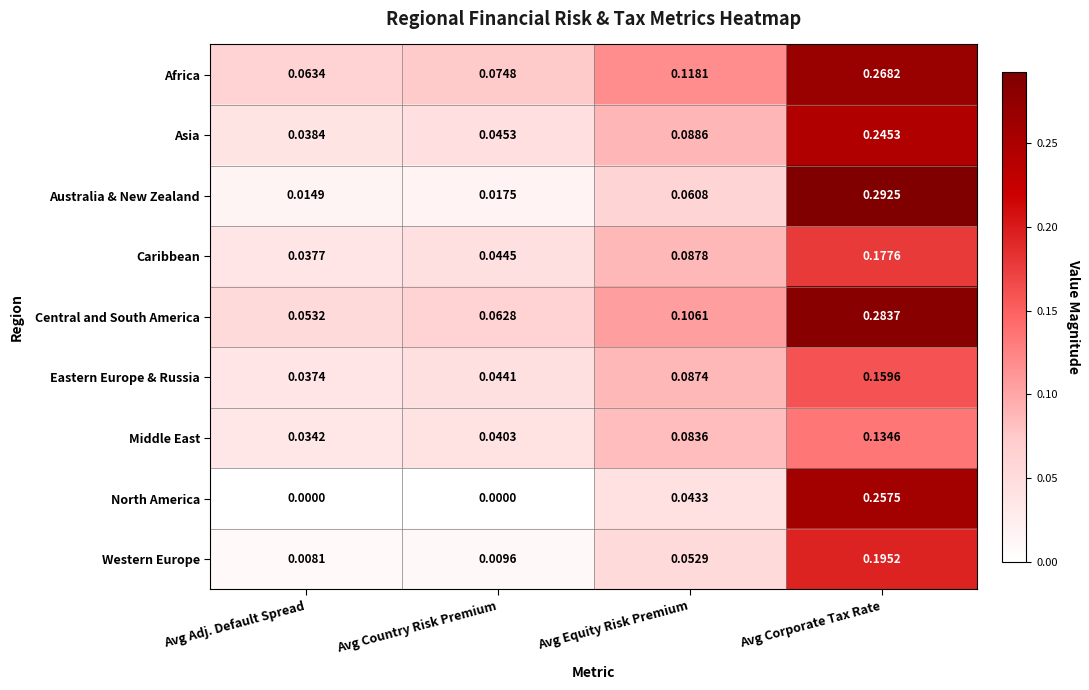

Which series changed the most between Avg Adj. Default Spread and Avg Country Risk Premium?

Africa